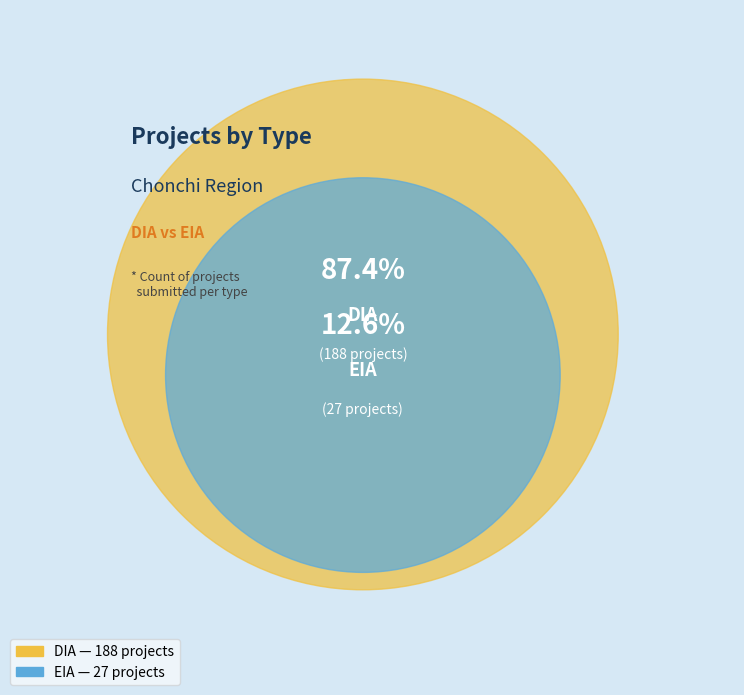

True or false: DIA accounts for 87% of the total.

True